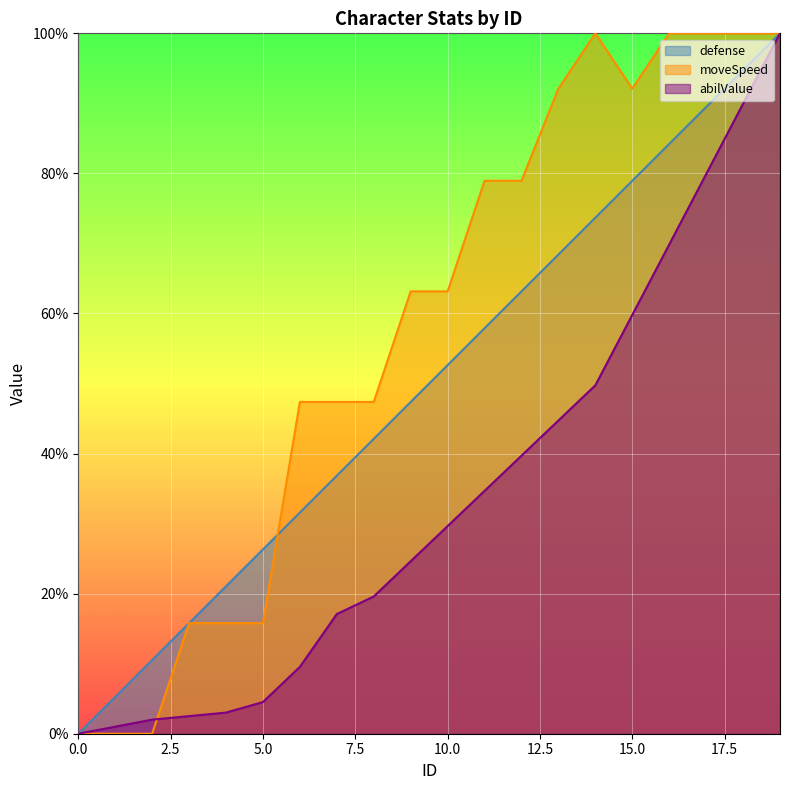

True or false: moveSpeed has a value of 1.0 at 9.

False